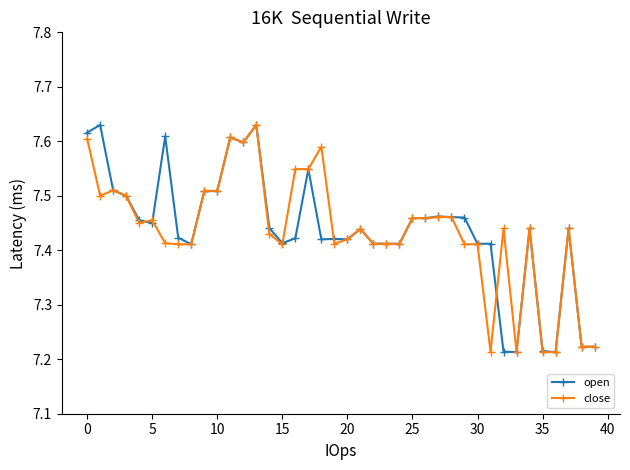

What is the sum of all open values?

297.5